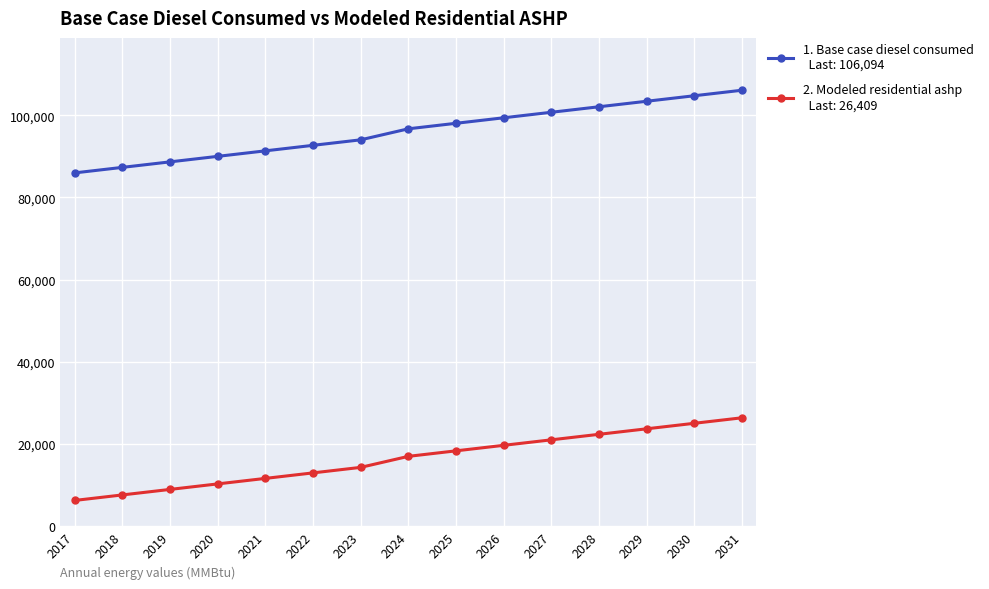

What is the maximum value shown in the chart?

106094.0